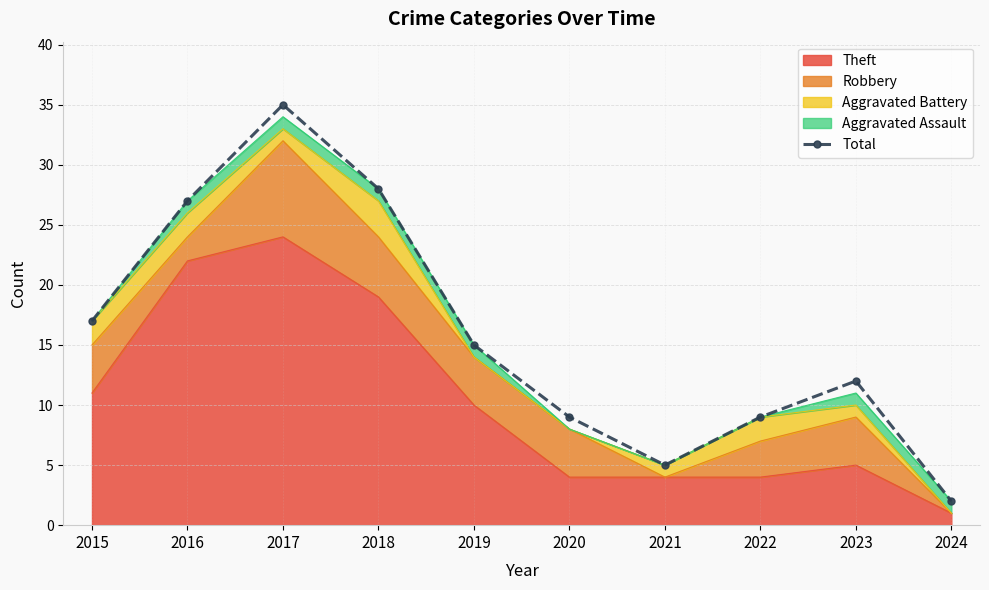

Where does the data first go above 15?

2015